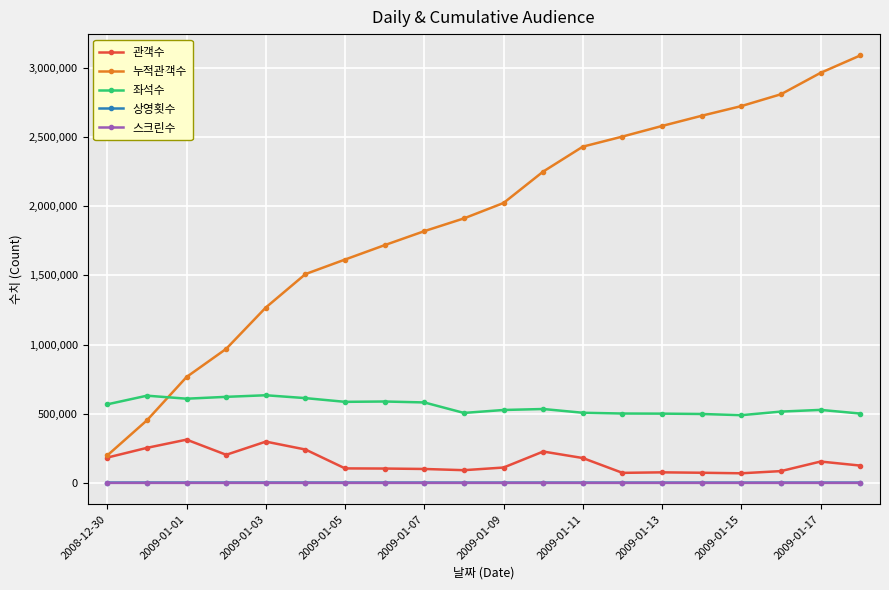

Which series has the widest spread of values?

누적관객수